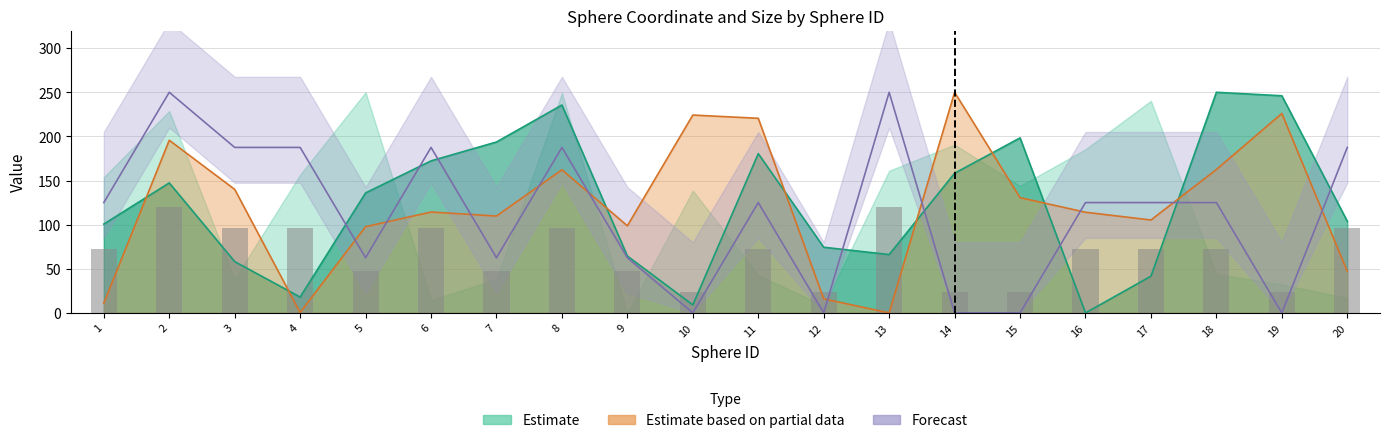

What is the difference between the z_coord values at 3 and 15?

9.4